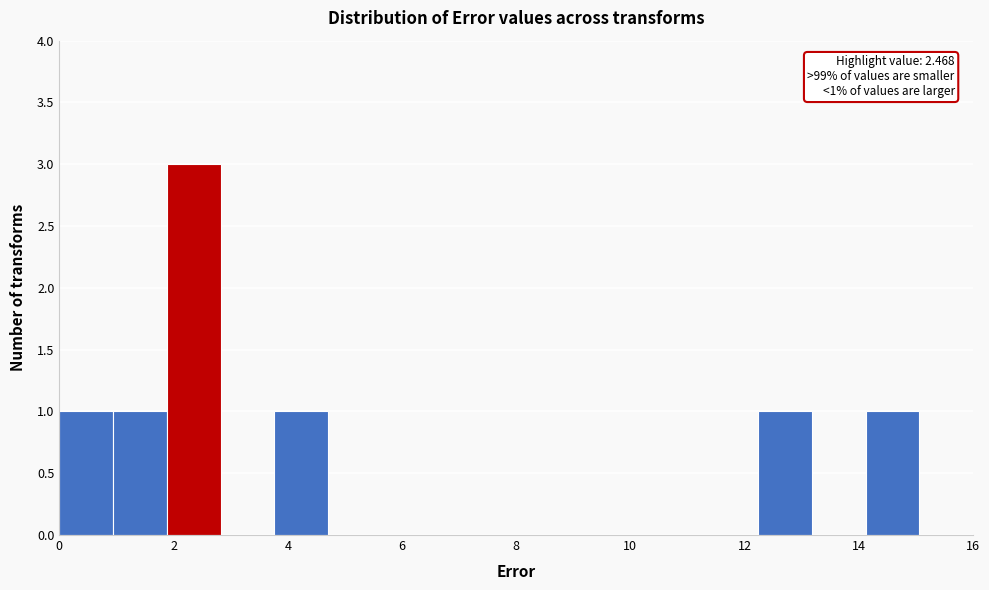

Over which range of the x-axis is the bar tallest?

1.8 to 2.8